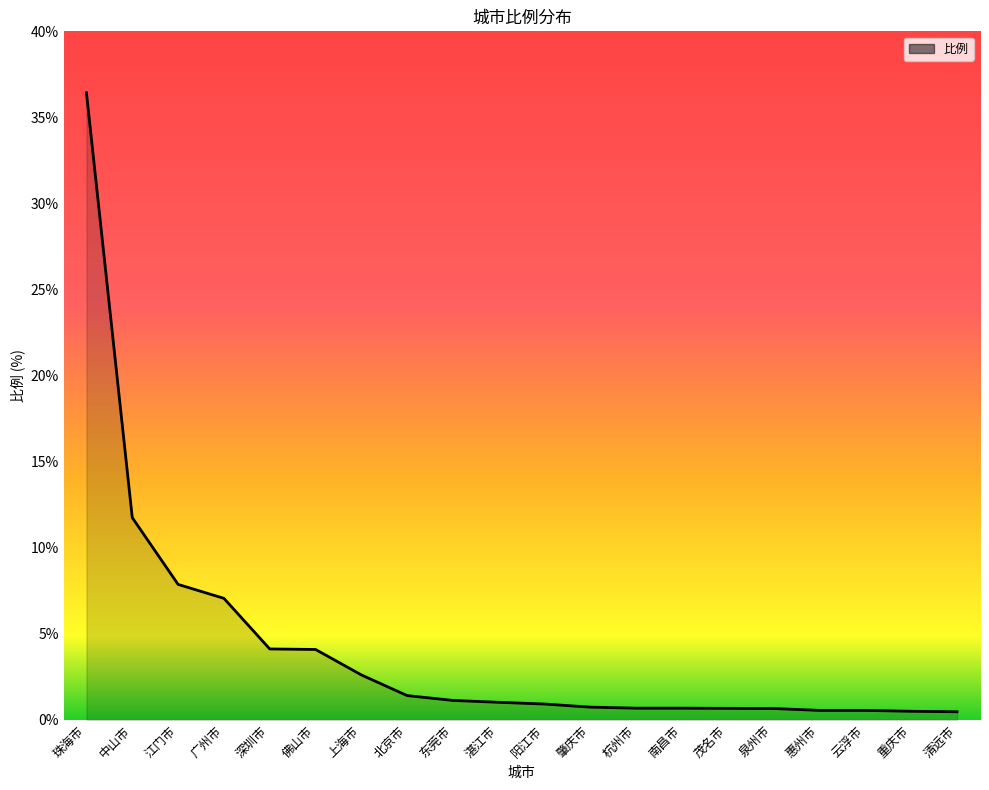

What is the sum of the values at 肇庆市 and 重庆市?

1.2